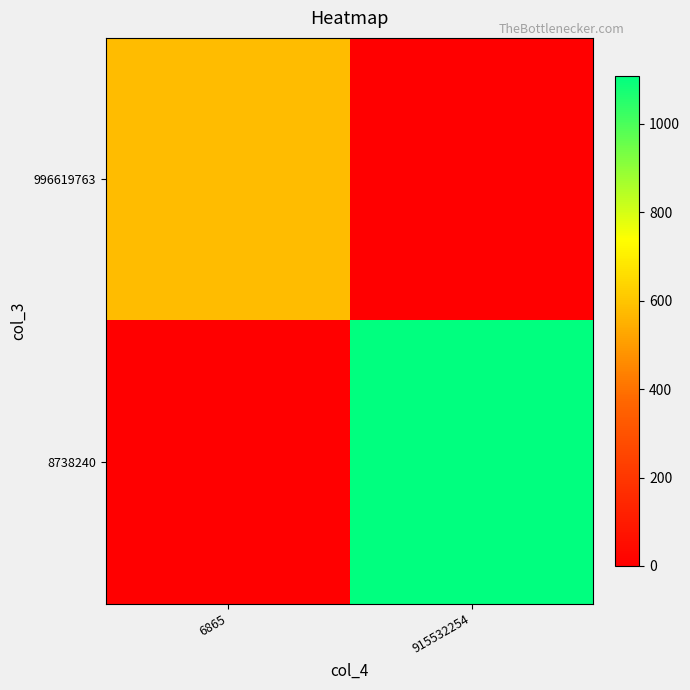

What is the spread (max minus min) of values at 915532254?

1109.1